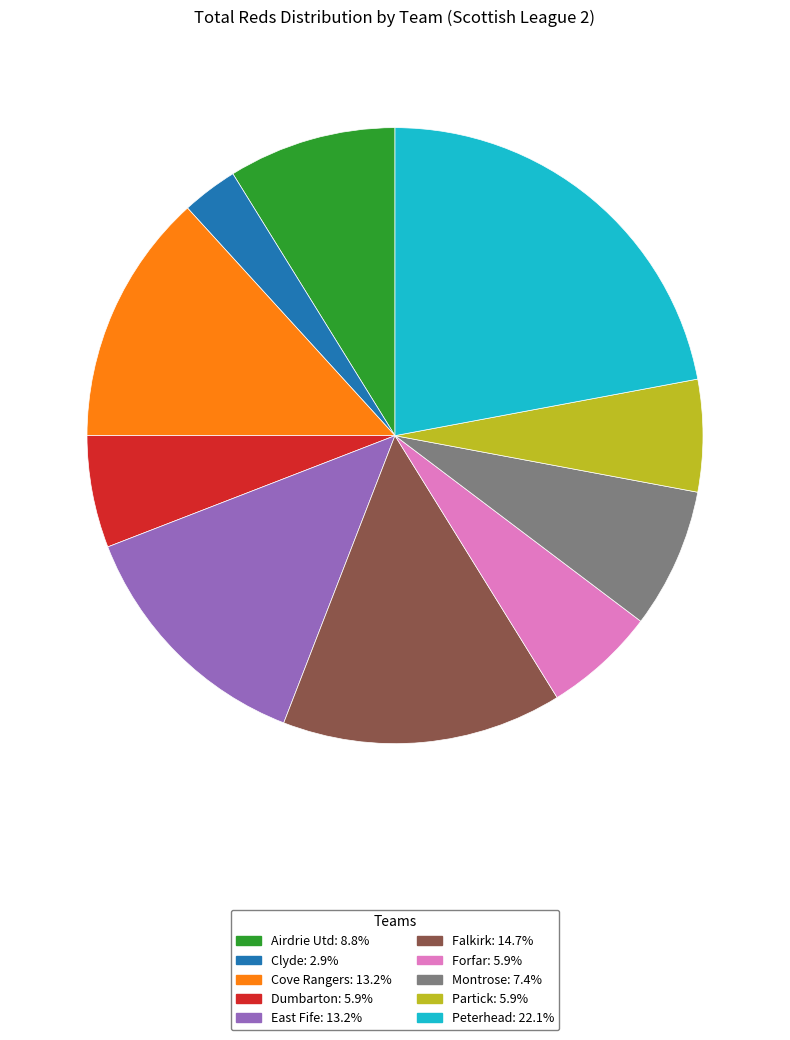

Which category has the smallest portion of the pie?

Clyde